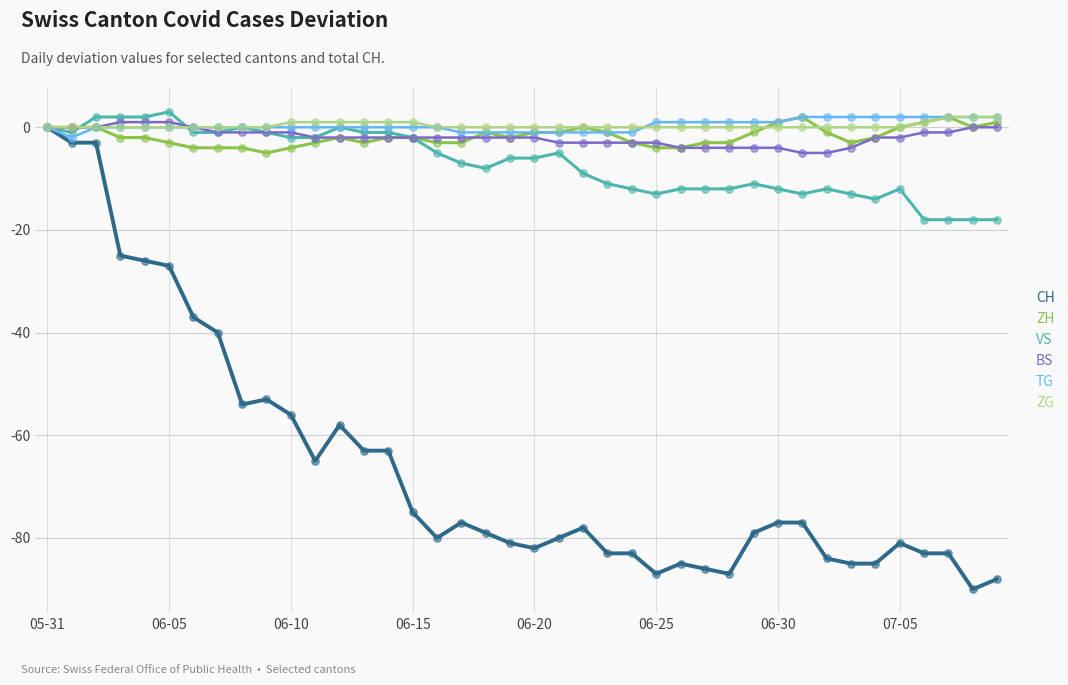

What are all the series names shown in the legend?

CH, ZH, VS, BS, TG, ZG